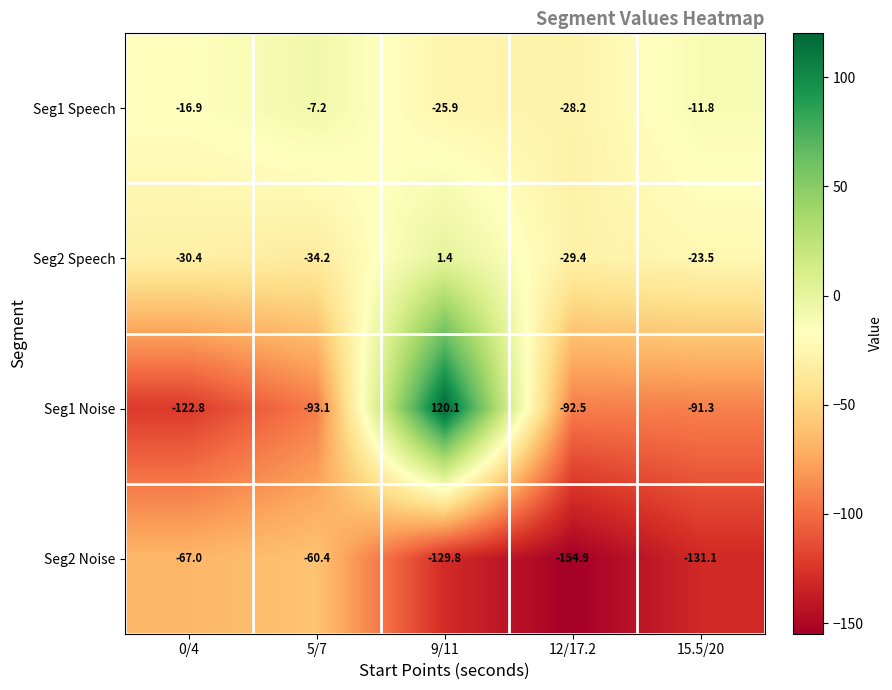

True or false: Seg1 Speech has a value of -12.9 at 5/7.

False